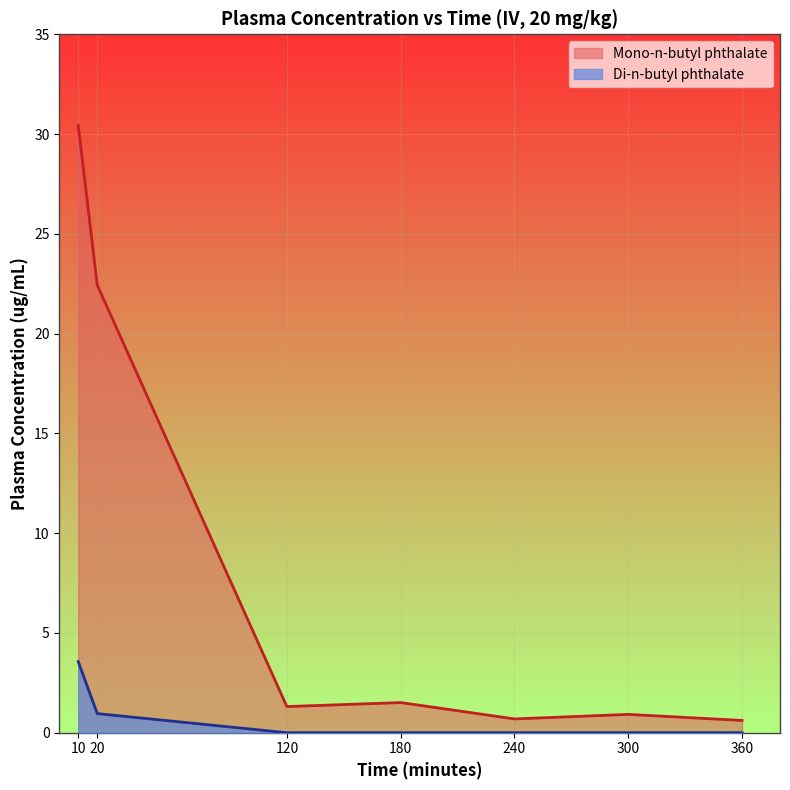

At how many categories does at least one series exceed 15?

2